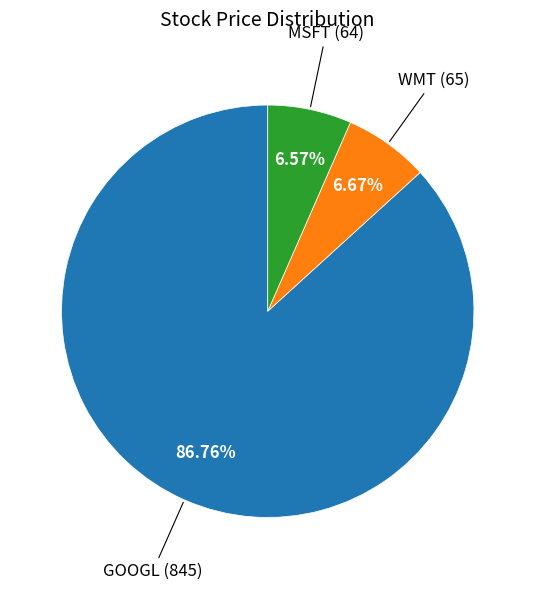

Does any single category account for the majority?

Yes